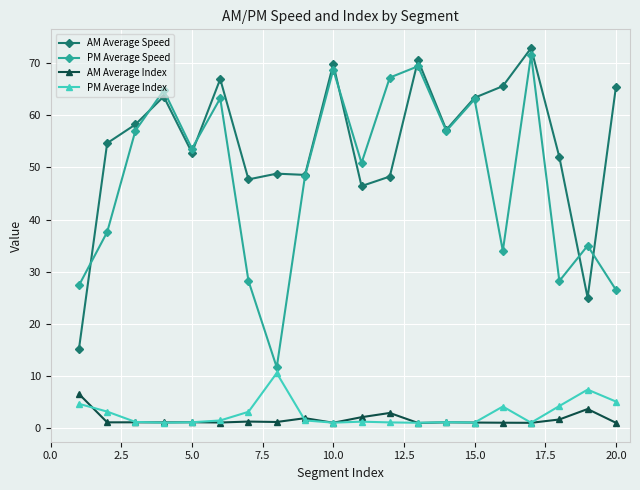

How many lines are shown in the chart?

4